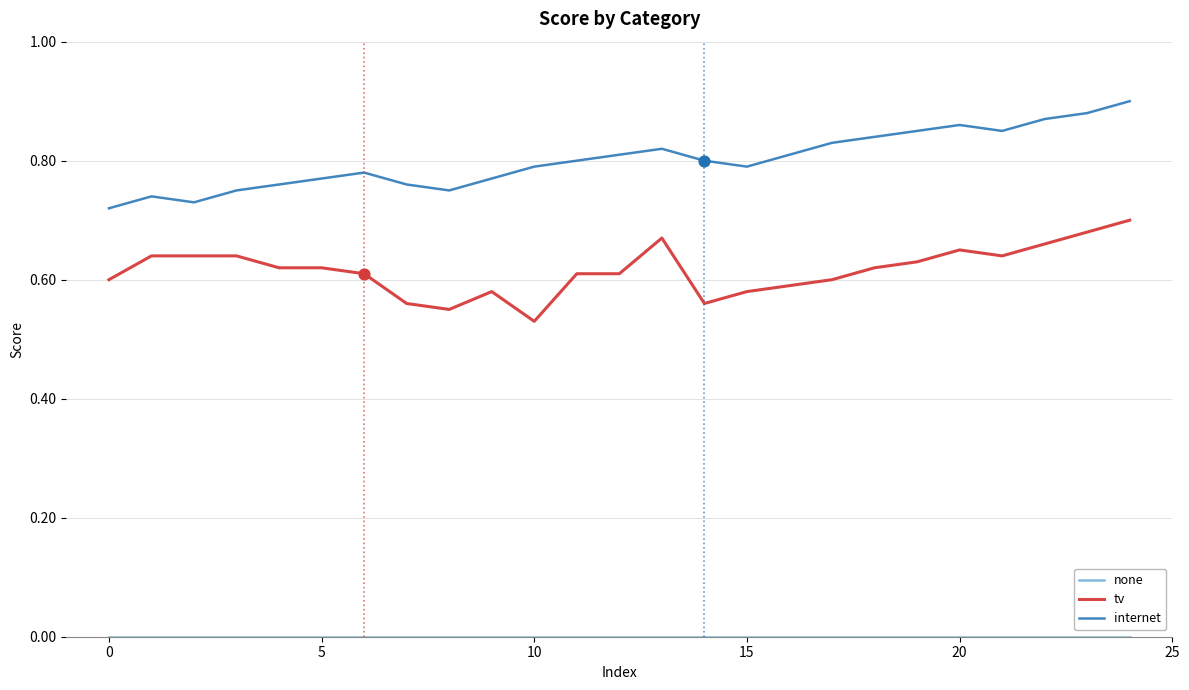

Which series has the largest total across all categories?

internet